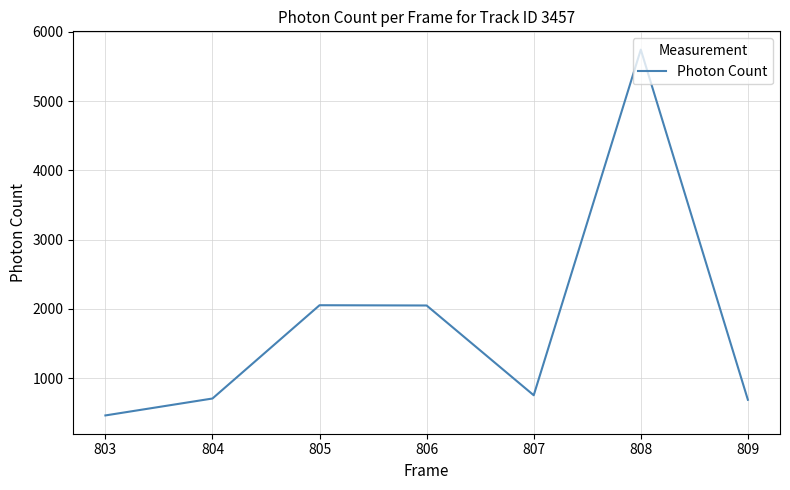

Which has a higher value, 805 or 808?

808